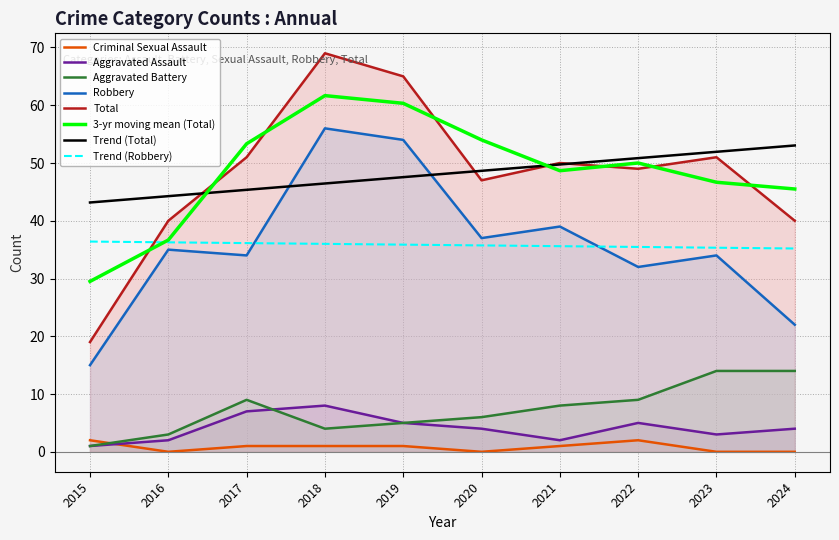

What is the value of the Robbery point at the 4th from the left?

56